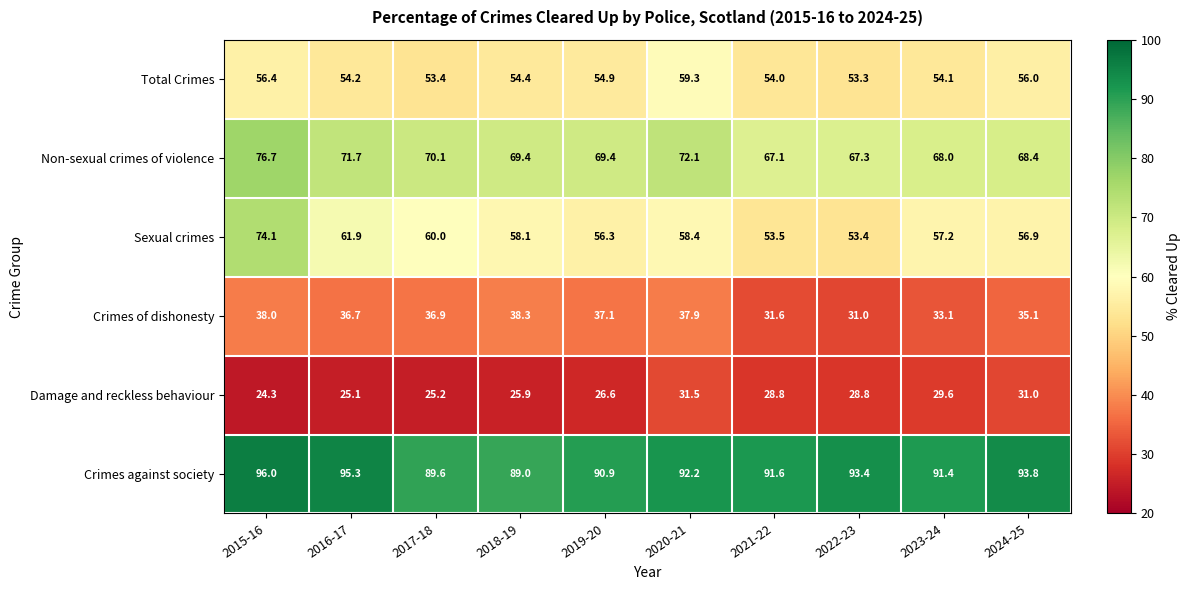

Read the Non-sexual crimes of violence value at 2019-20.

69.4